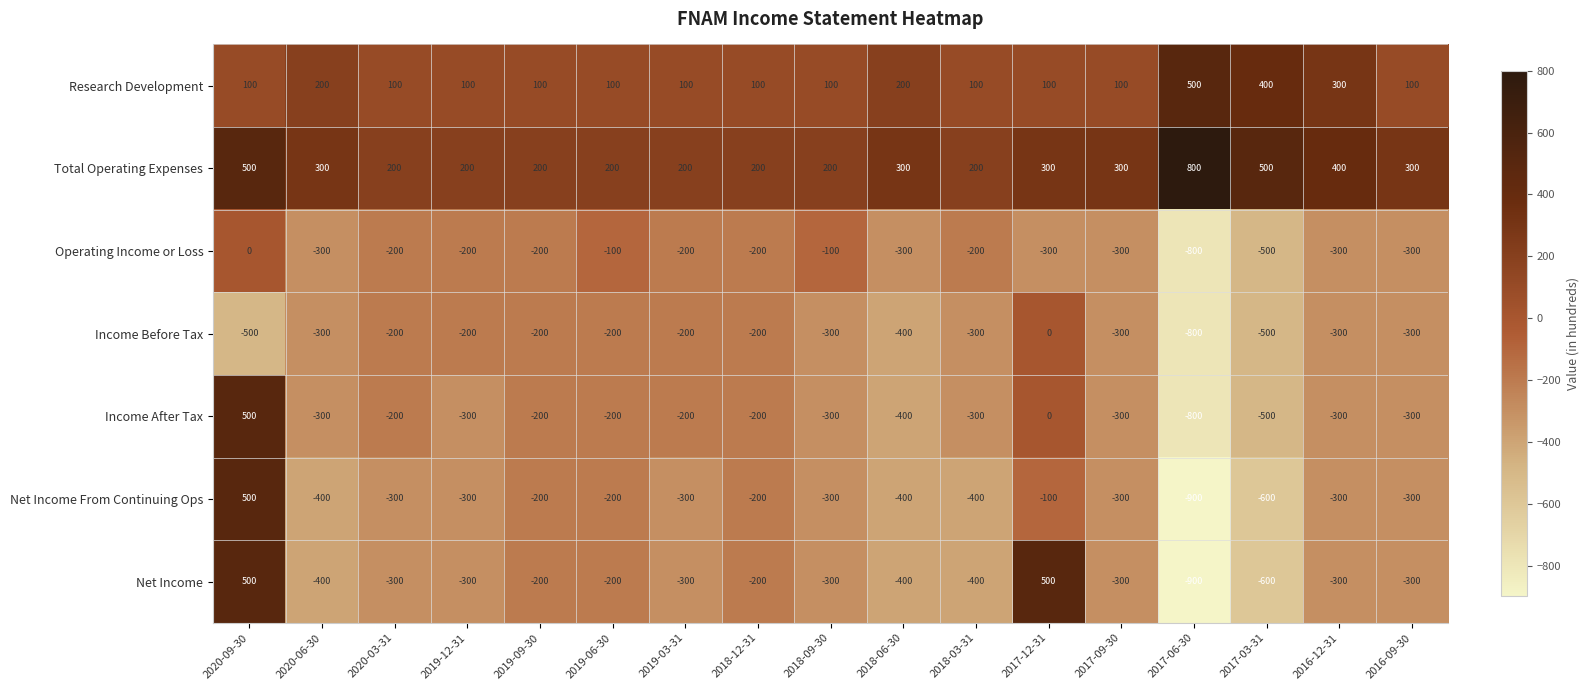

At which category does the chart reach its minimum across all series?

2017-06-30